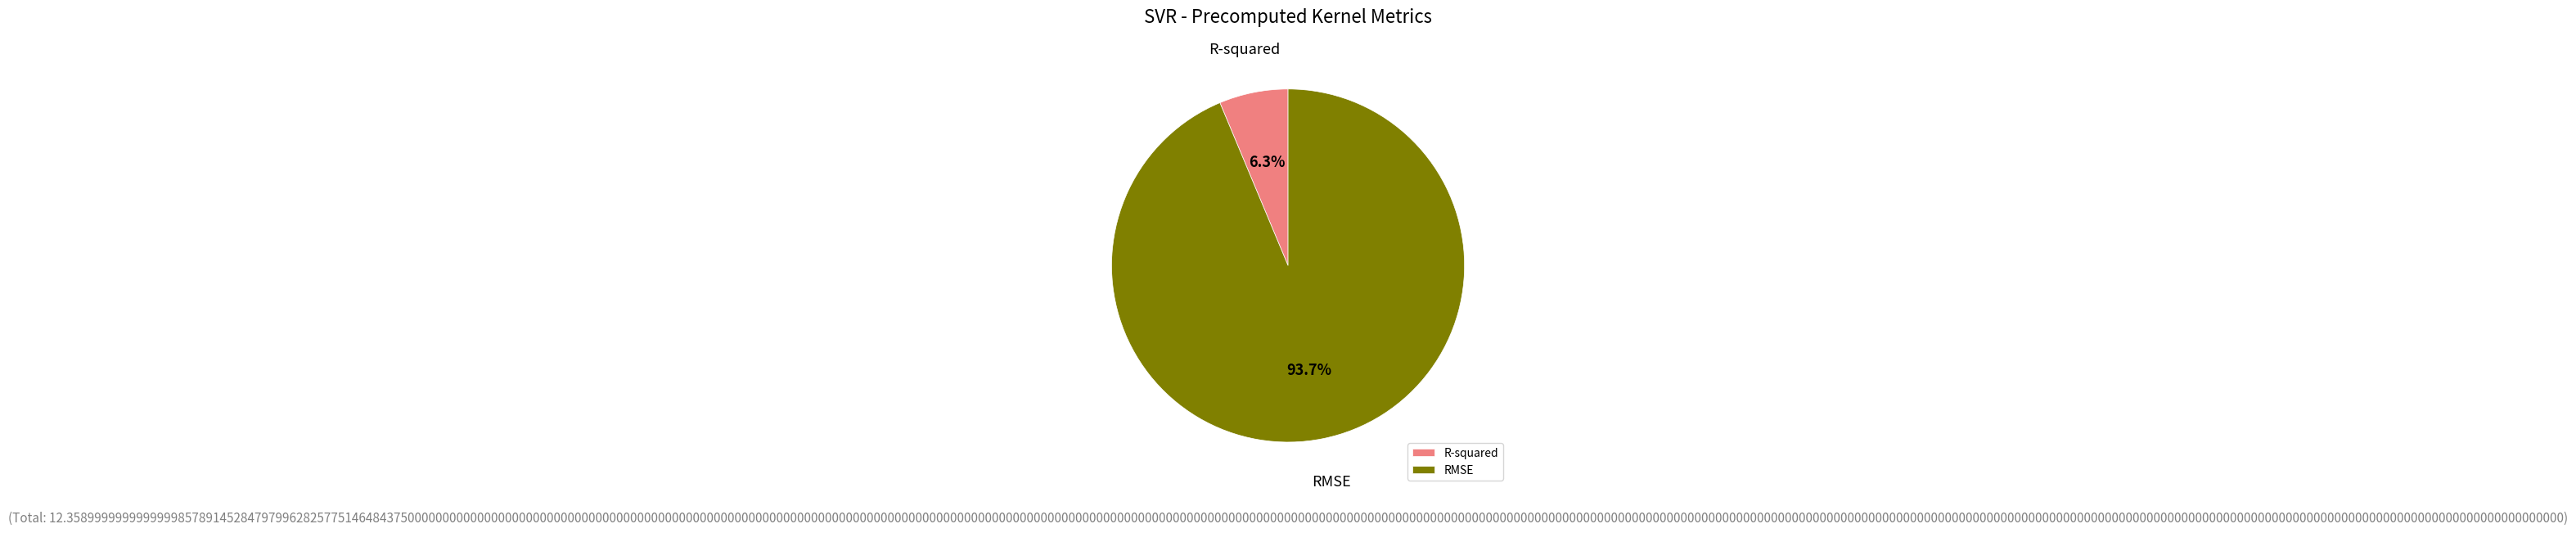

How many segments does this pie chart have?

2